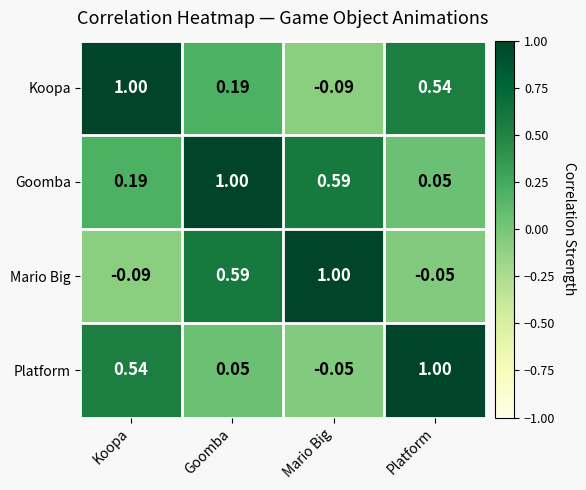

How many negative values does the Koopa series have?

1